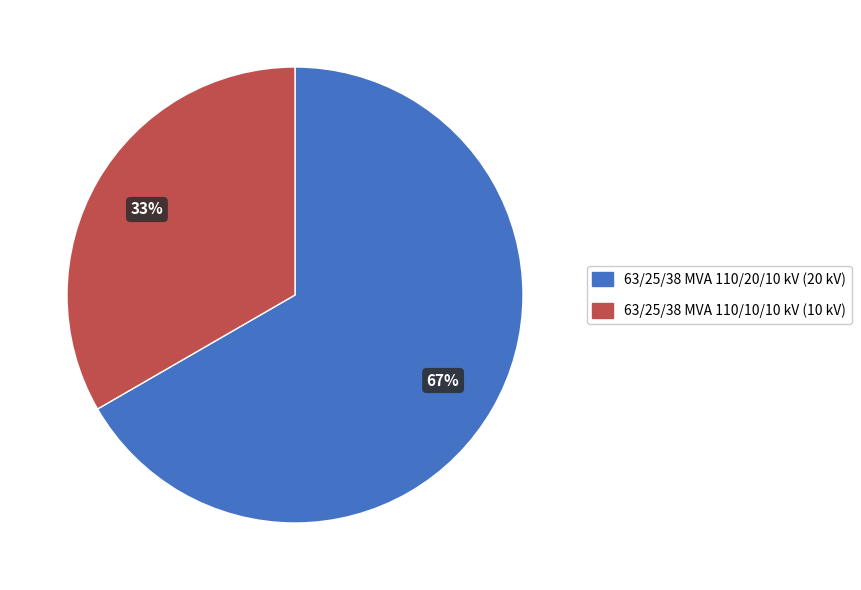

Which has a higher value, 63/25/38 MVA 110/10/10 kV or 63/25/38 MVA 110/20/10 kV?

63/25/38 MVA 110/20/10 kV